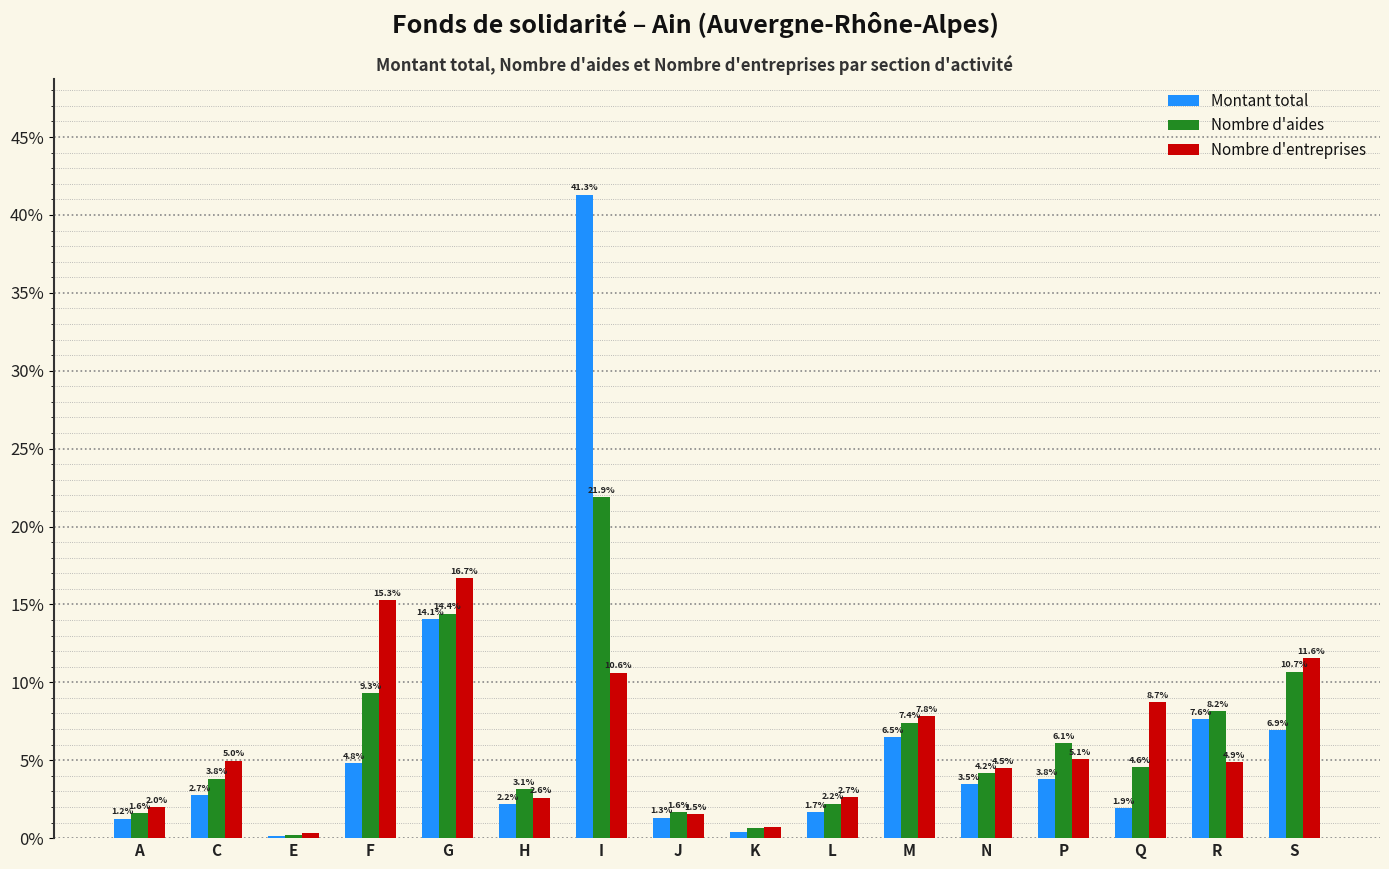

How many groups of bars are there?

16